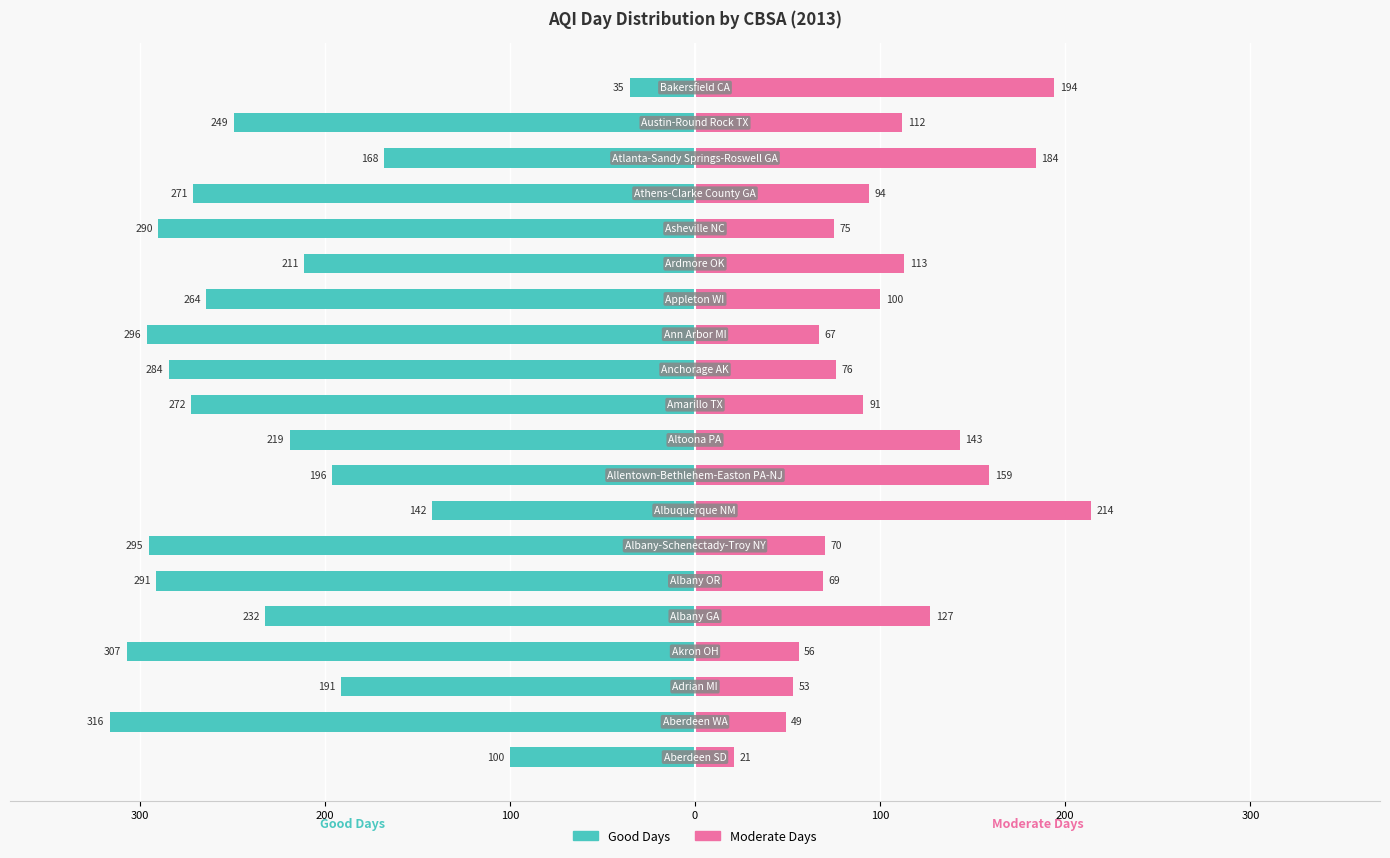

Is the value of Moderate Days at 100 greater than the value of Good Days at 10?

Yes